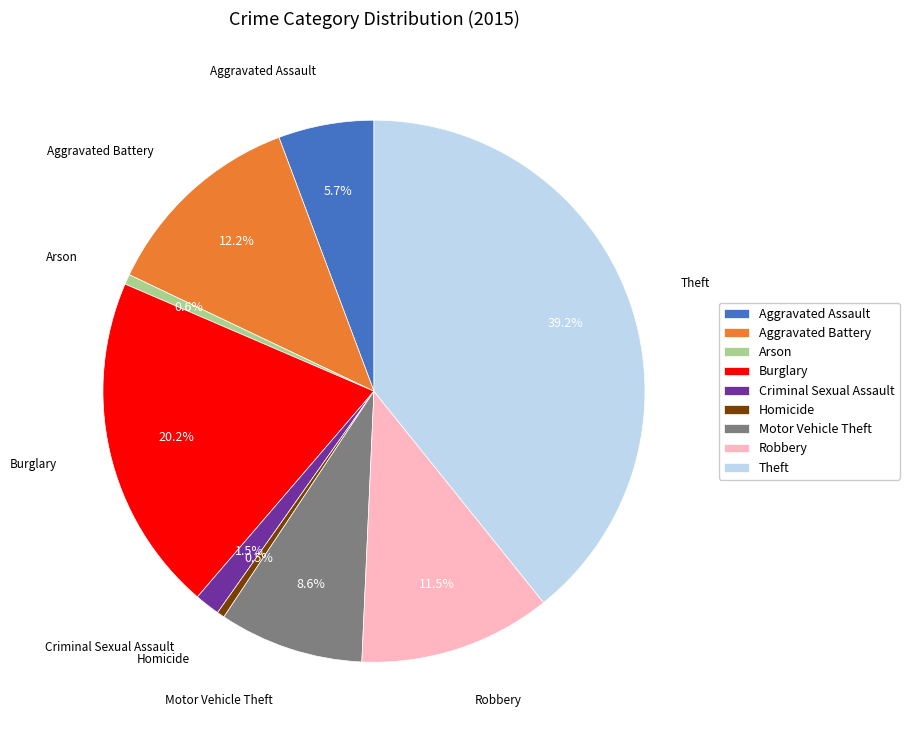

To the nearest percent, what is the difference between the largest and smallest slice percentages?

39%